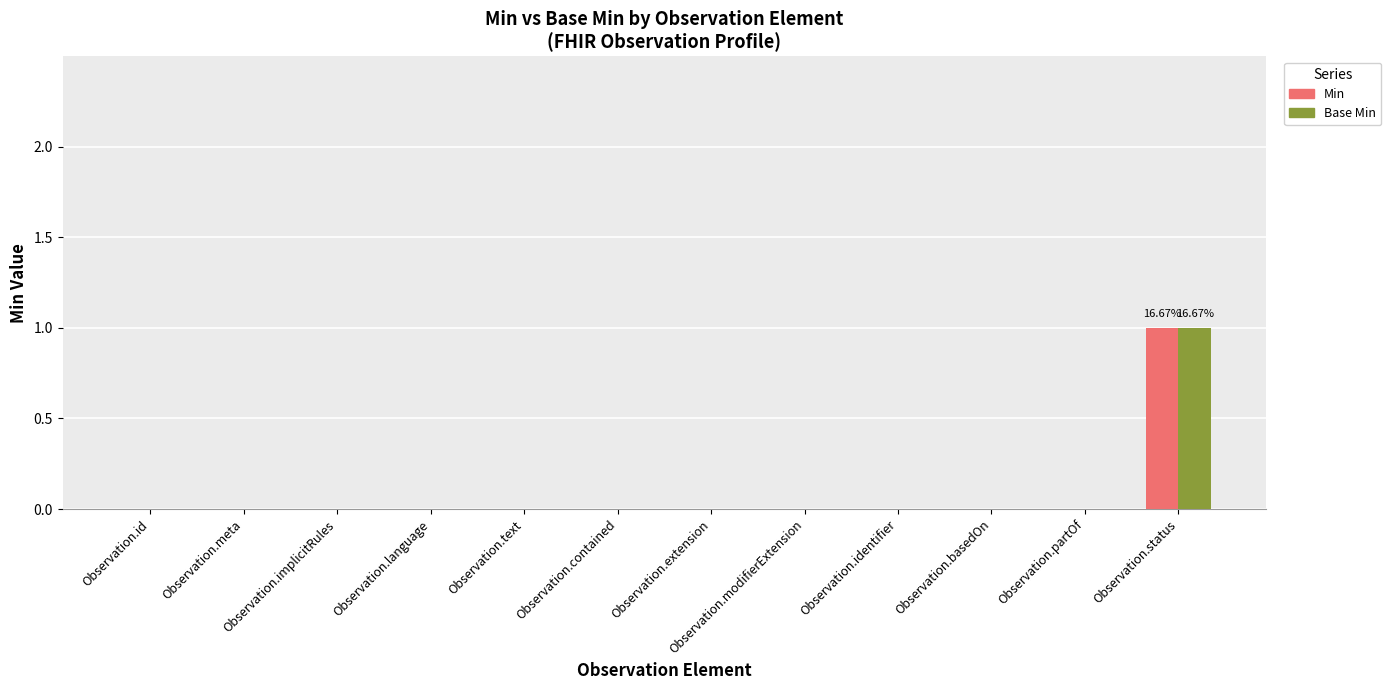

Is it true that Min equals 0 at Observation.basedOn?

True